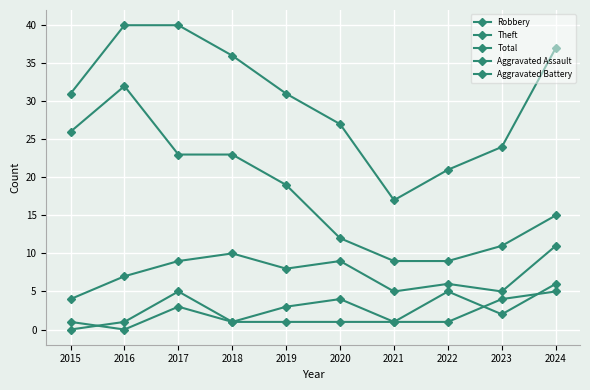

How many lines are shown in the chart?

5